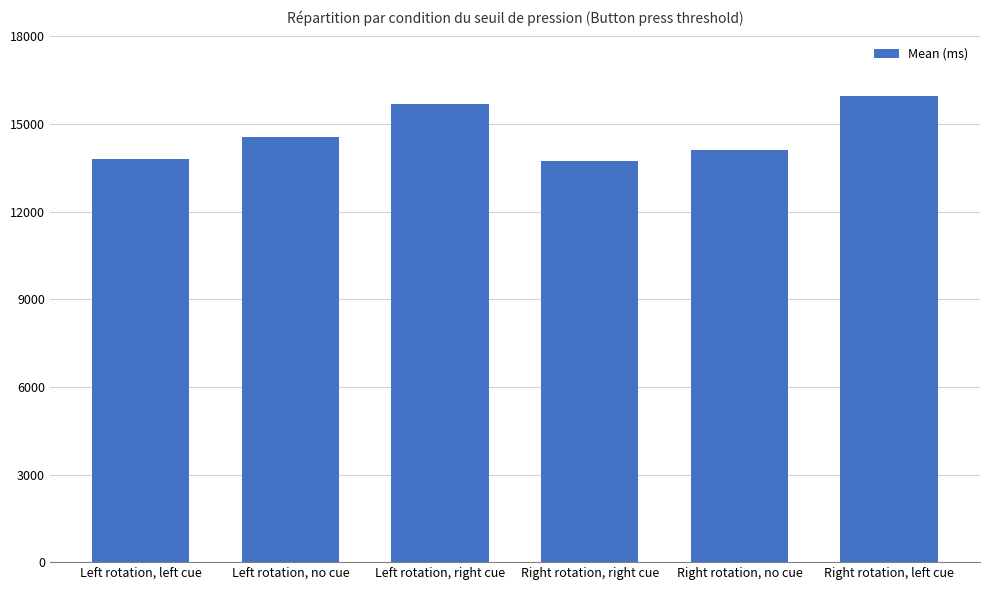

What is the sum of the values at Right rotation, right cue and Right rotation, left cue?

29692.3